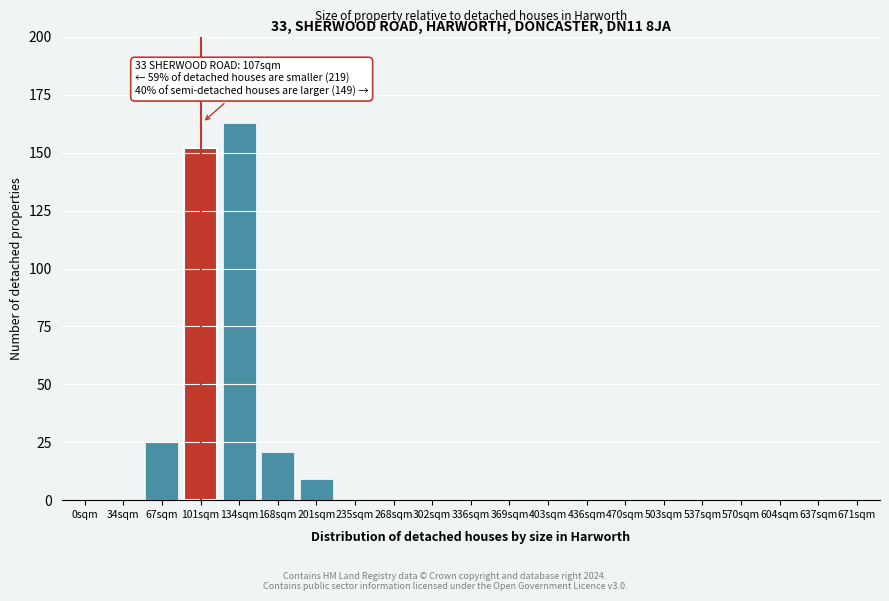

Reading left to right, transcribe all the data shown in this chart.

0sqm=0	34sqm=0	67sqm=25	101sqm=152	134sqm=163	168sqm=21	201sqm=9	235sqm=0	268sqm=0	302sqm=0	336sqm=0	369sqm=0	403sqm=0	436sqm=0	470sqm=0	503sqm=0	537sqm=0	570sqm=0	604sqm=0	637sqm=0	671sqm=0